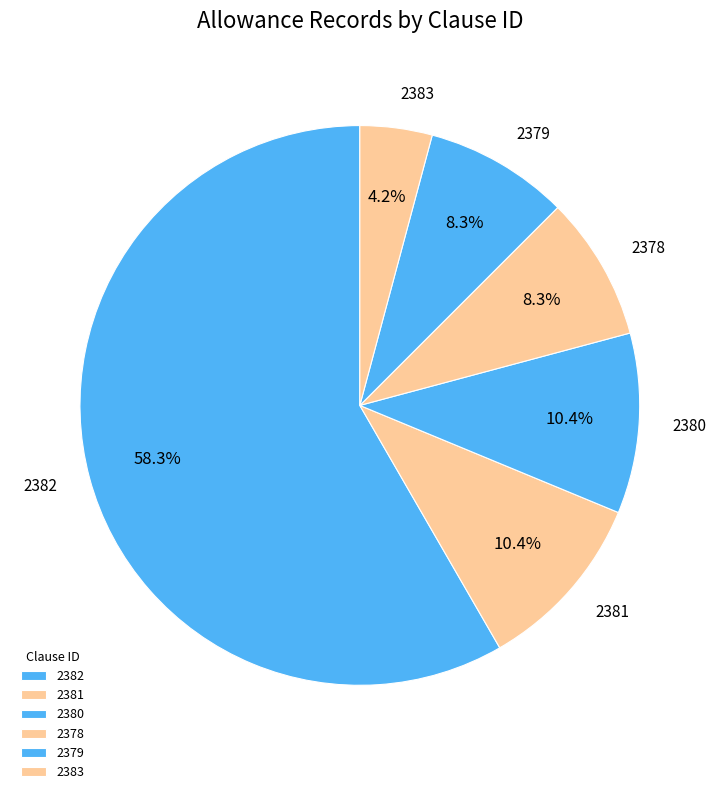

Approximately how many times larger is the value at 2380 compared to 2379?

1.3